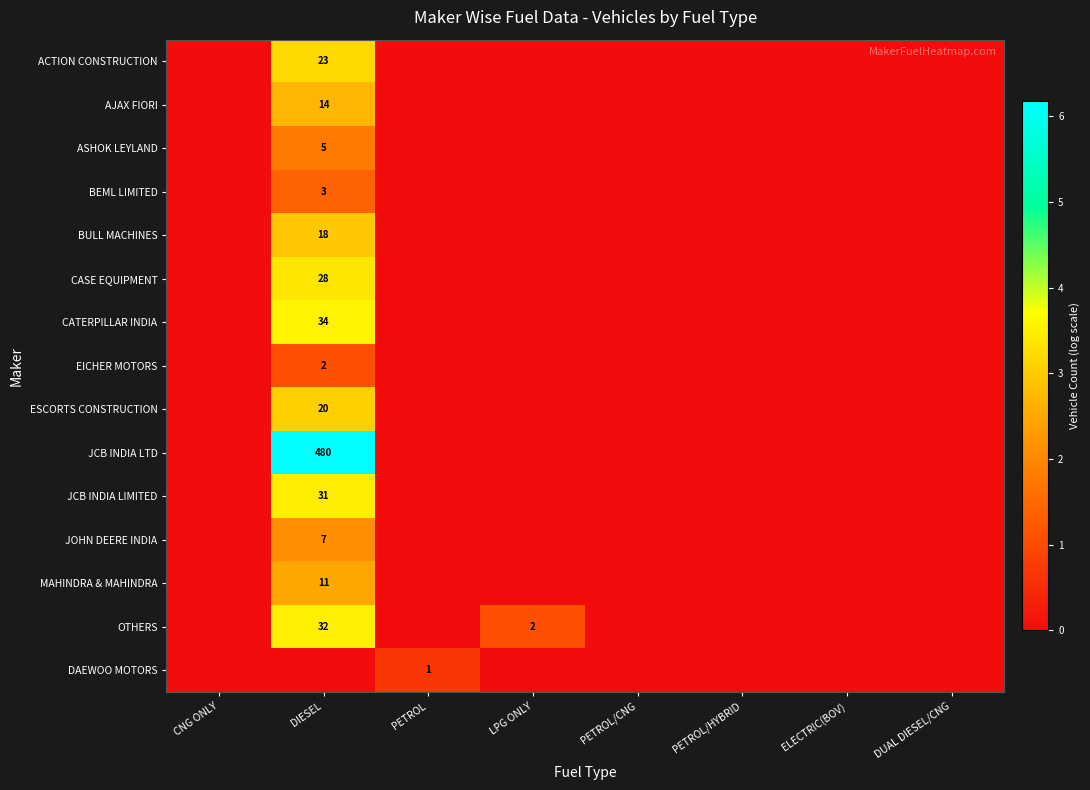

True or false: ACTION CONSTRUCTION has a value of 0.0 at ELECTRIC(BOV).

True